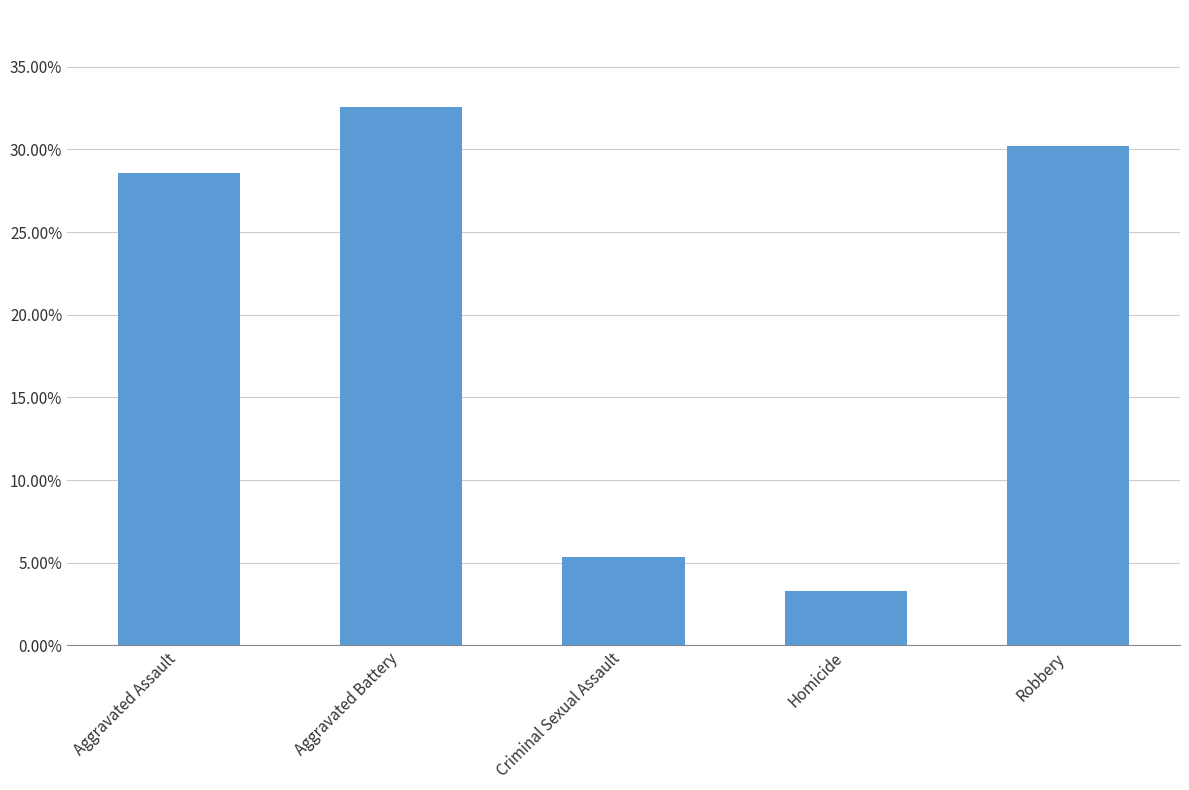

Which category has the lowest value across all series?

Homicide